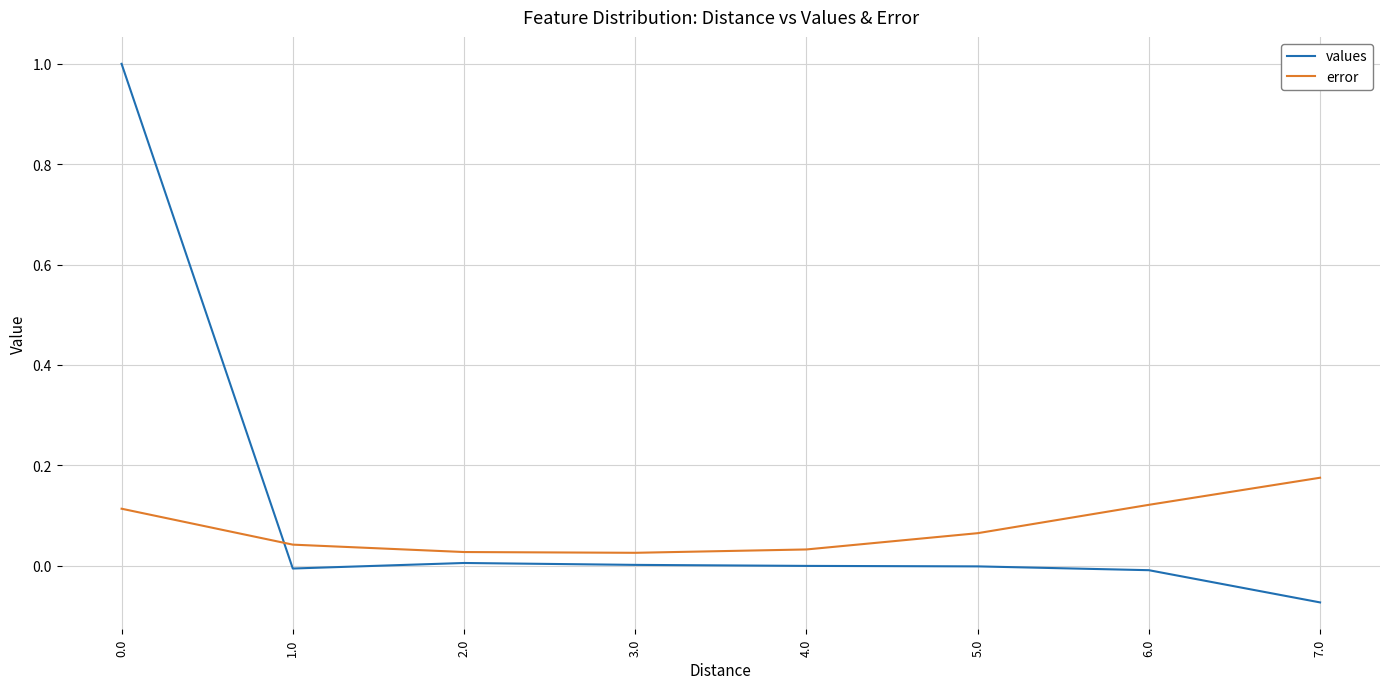

The error series shows 0.0 at 6.0. True or false?

False